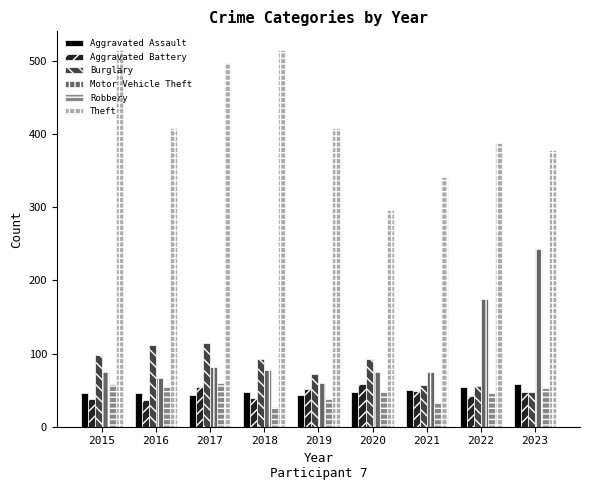

At how many categories does at least one series exceed 211?

9